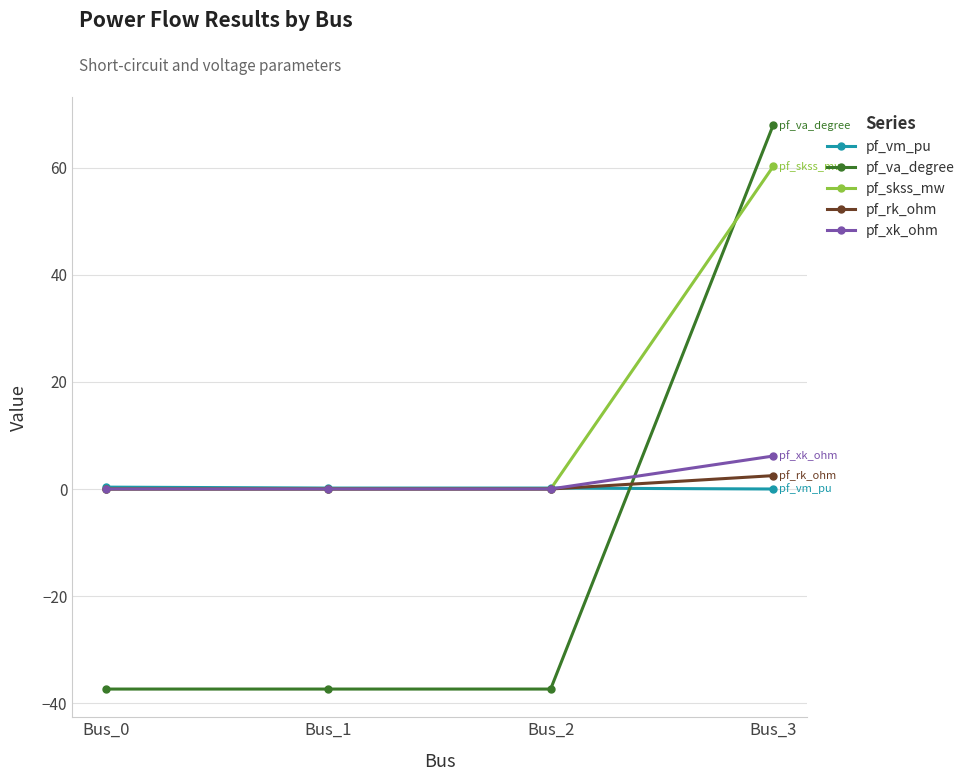

Is it true that pf_xk_ohm equals 3.8 at Bus_0?

False